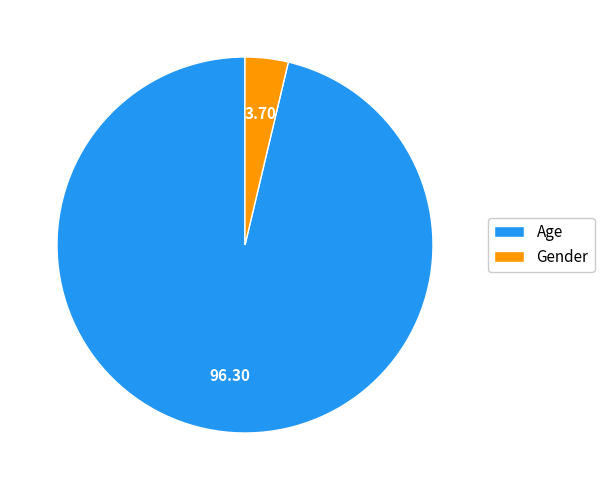

Count the number of slices in the pie.

2